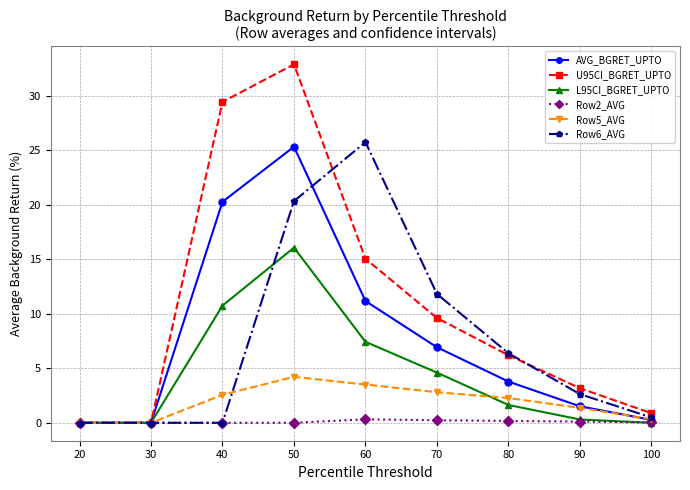

In Row5_AVG, how many points are higher than both neighbors (excluding endpoints)?

1